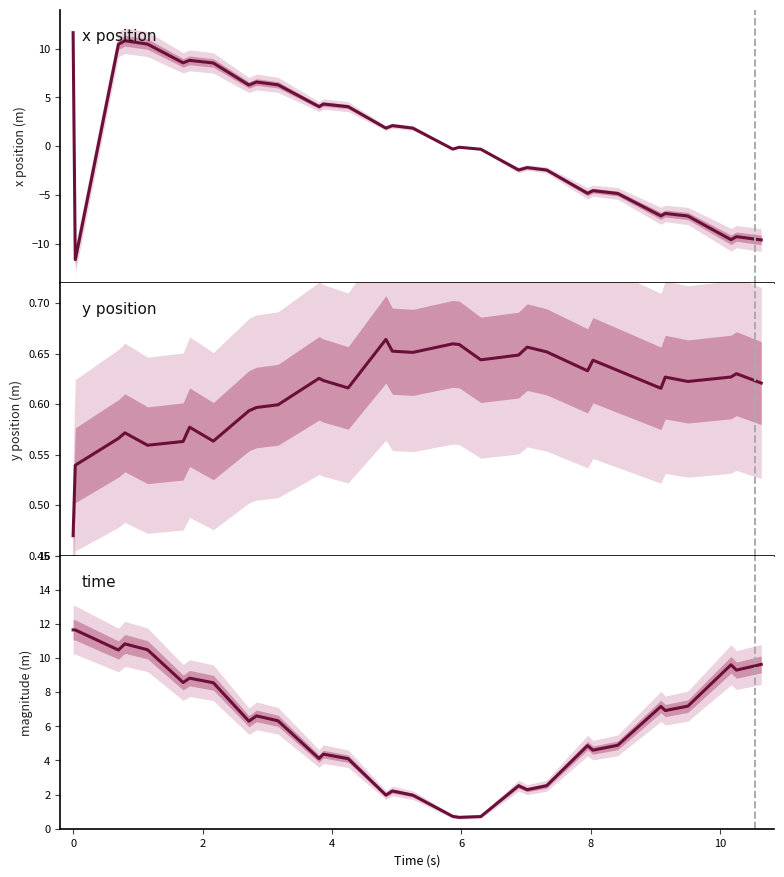

What is the difference between the highest and lowest values at 8?

8.0